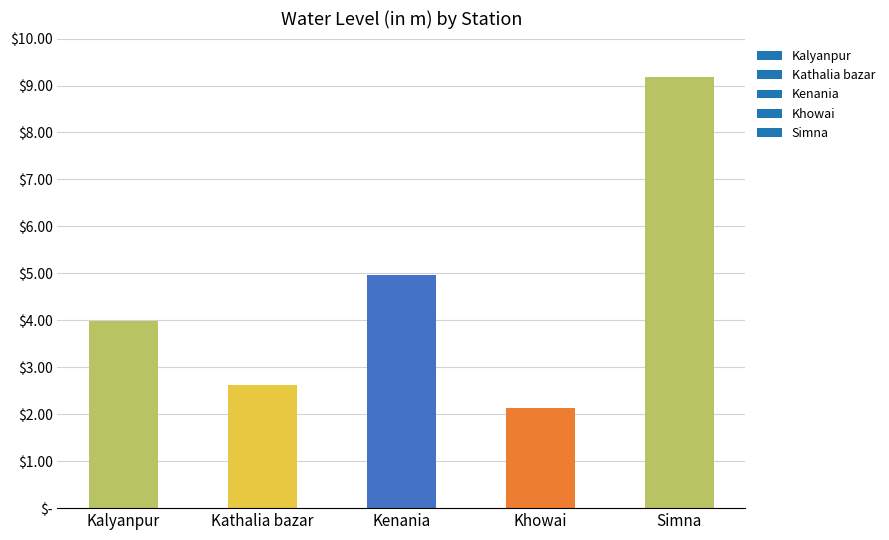

Which category has the highest value across all series?

Simna